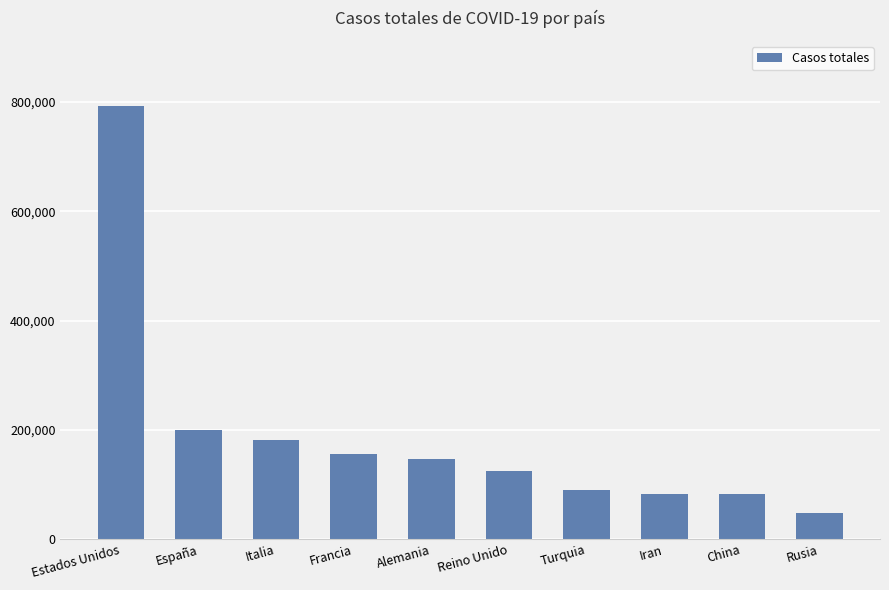

What is the change in value from Turquia to China?

-8222